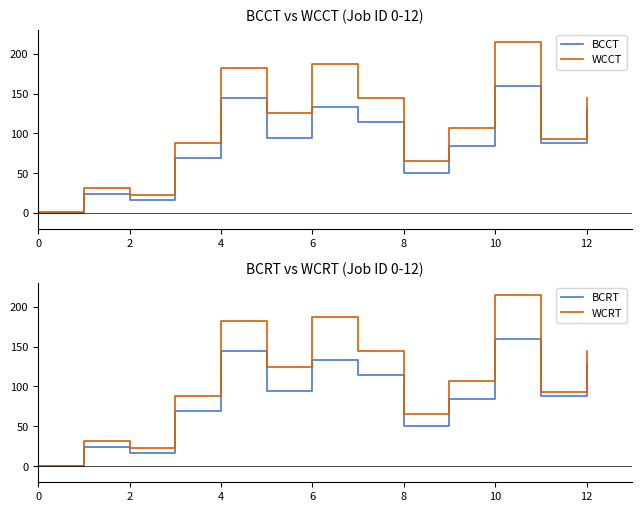

True or false: WCCT and WCRT cross at least once.

False